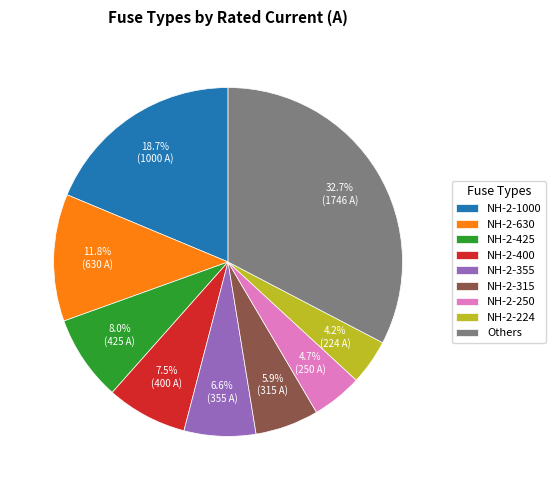

How many slices are in this pie chart?

9